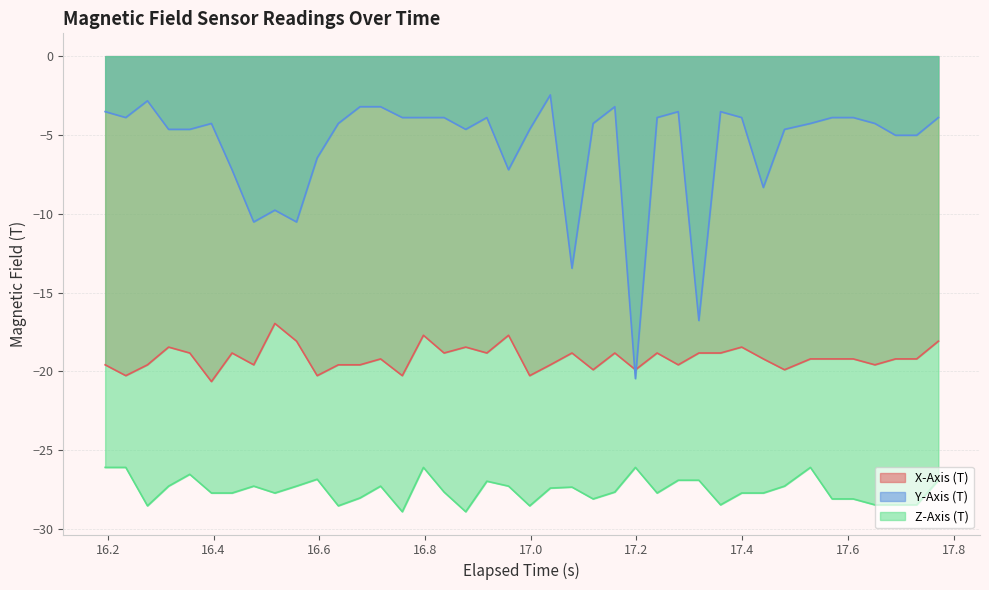

What is the difference between the maximum and minimum values in the Z-Axis (T) series?

2.8